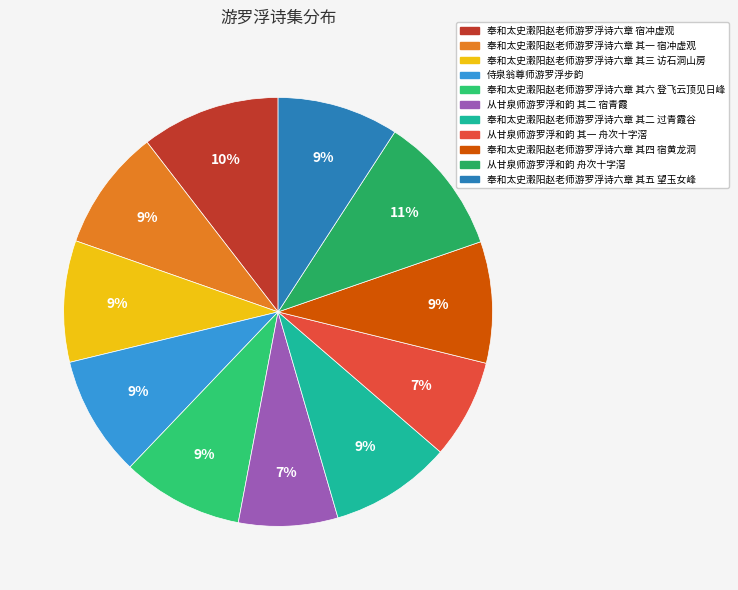

Do 奉和太史瀔阳赵老师游罗浮诗六章 其一 宿冲虚观 and 奉和太史瀔阳赵老师游罗浮诗六章 其四 宿黄龙洞 together represent more than half of the pie?

No